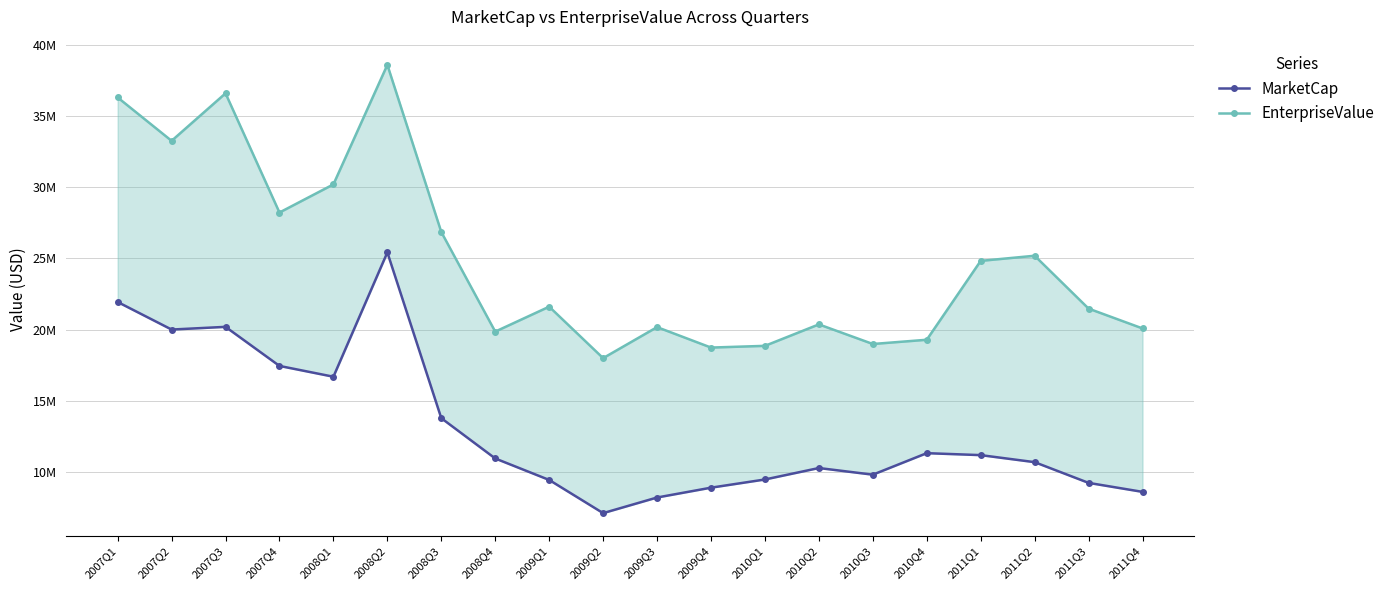

Which series has the widest spread of values?

EnterpriseValue